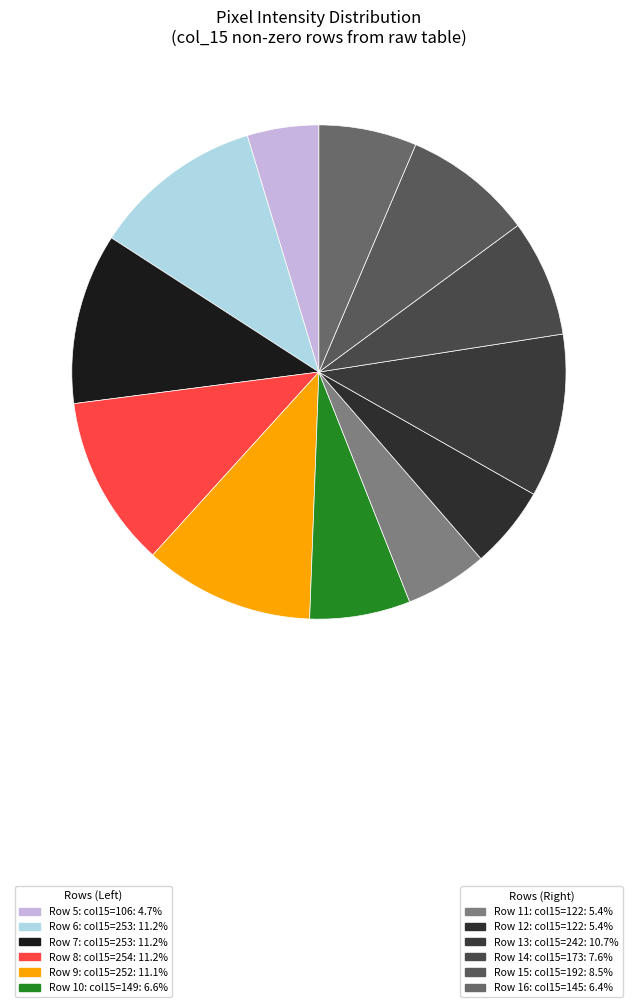

Is there a majority slice in this chart?

No